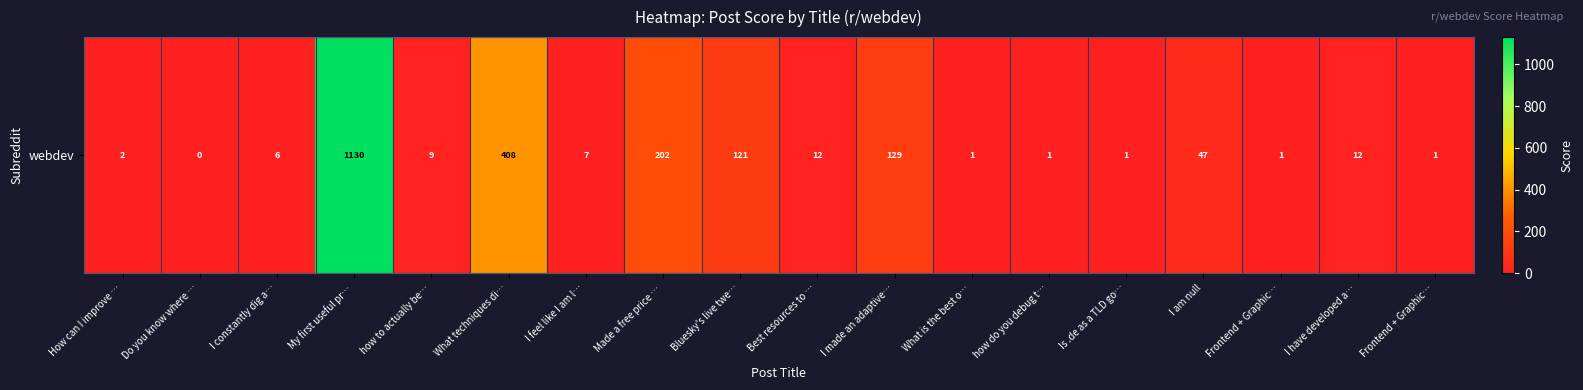

What is the ratio of the value at Frontend + Graphic… to the value at I feel like I am l…?

0.1